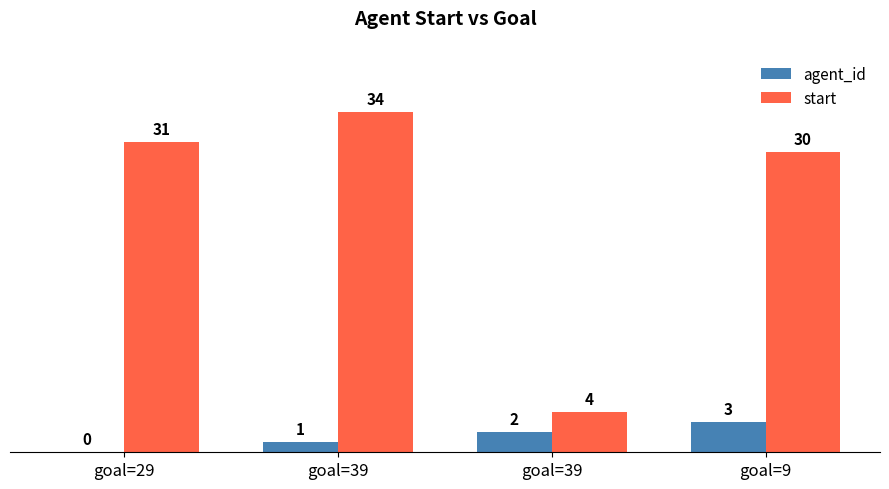

How many data points does each series have?

4